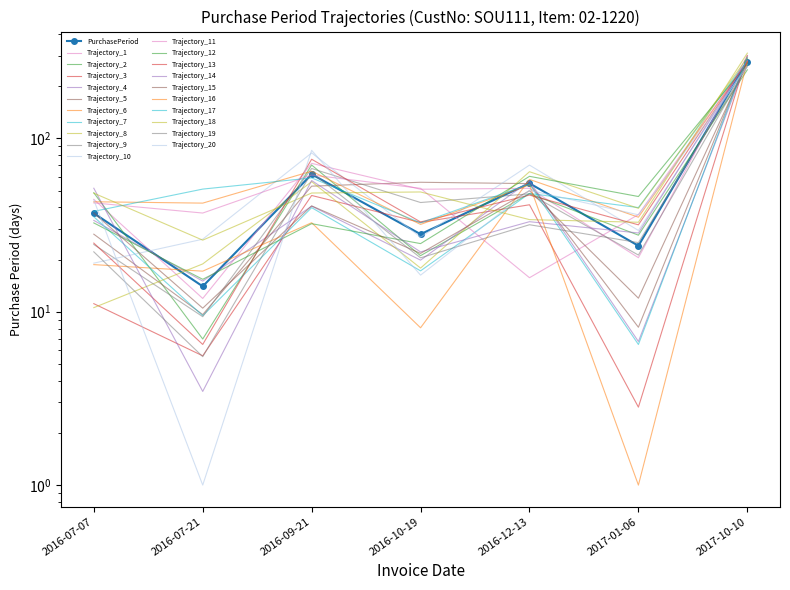

Where does the data first go above 37?

2016-09-21